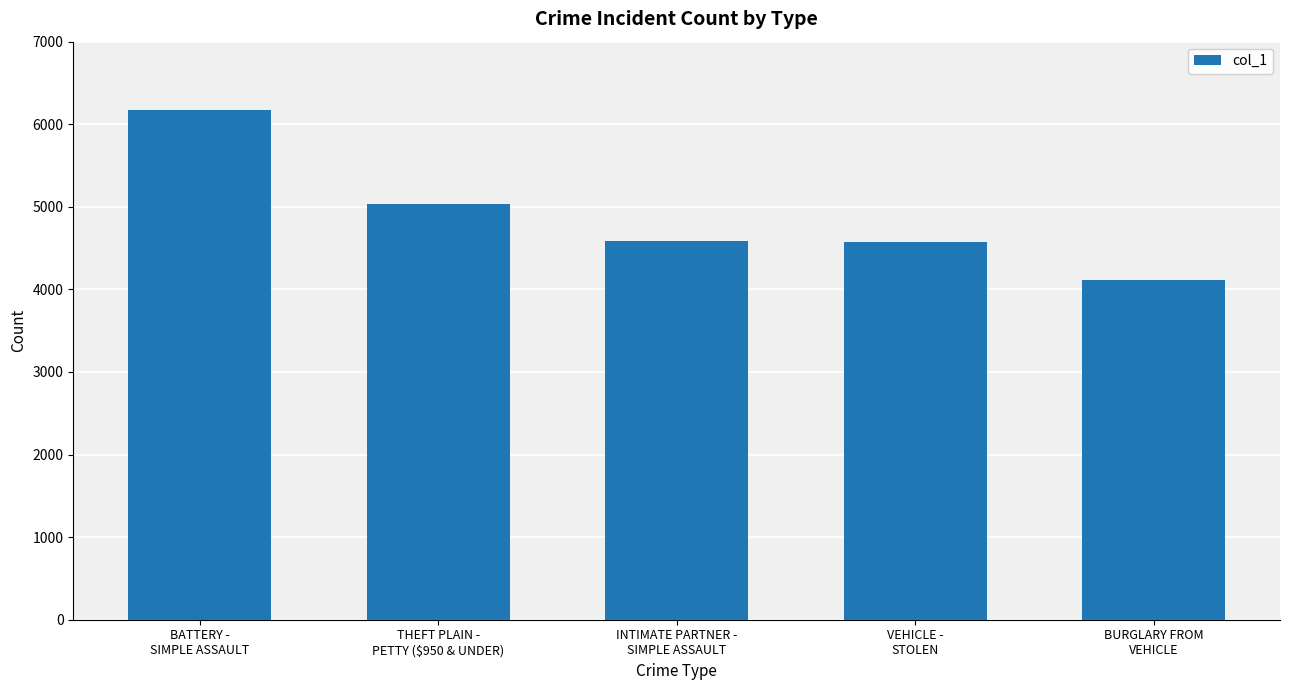

Which has a higher value, BATTERY -
SIMPLE ASSAULT or BURGLARY FROM
VEHICLE?

BATTERY -
SIMPLE ASSAULT